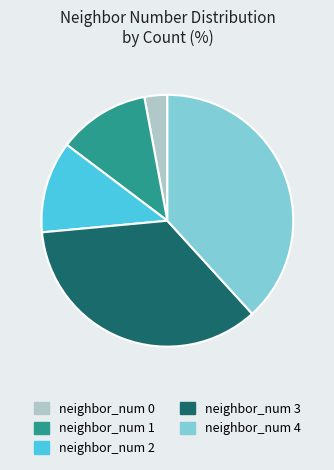

Which slice is the smallest?

neighbor_num 0